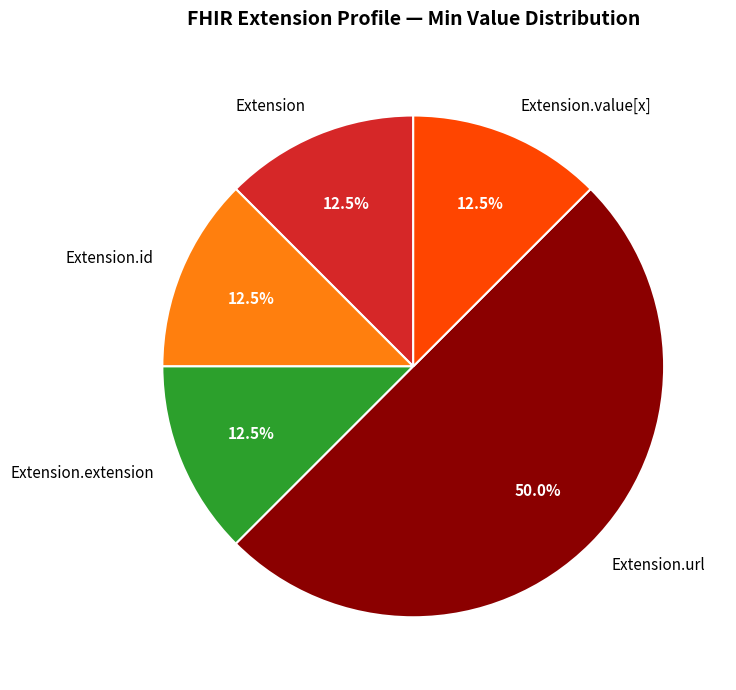

What is the largest slice in the pie chart?

Extension.url